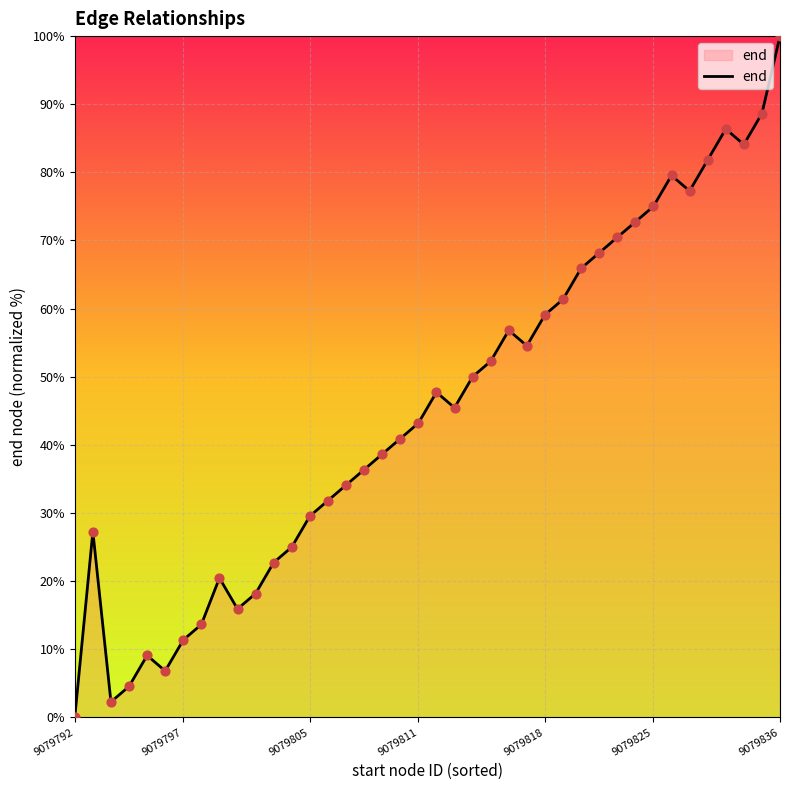

What is the greatest value displayed?

100.0